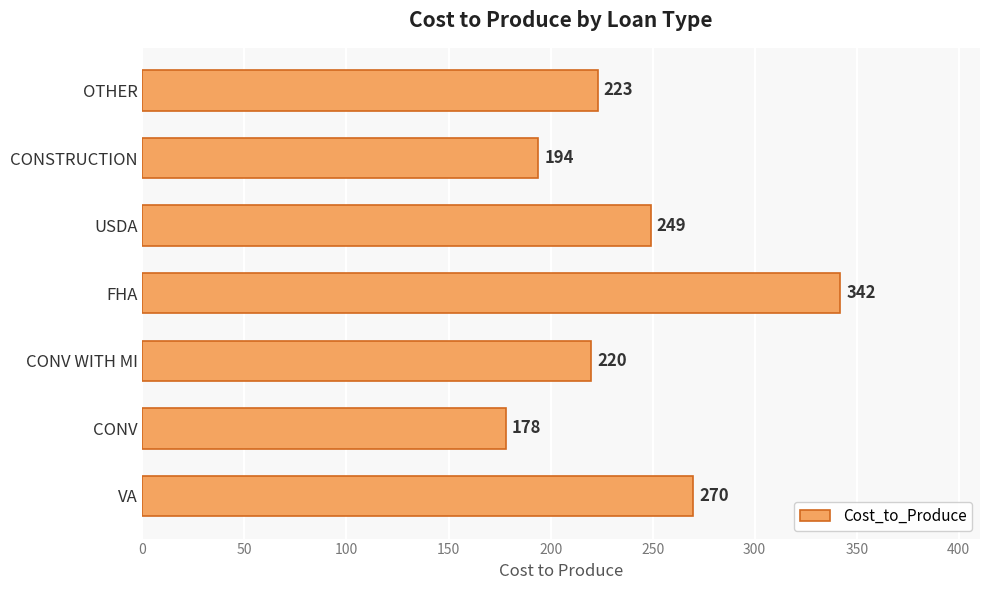

List the labels in order of value, largest first.

FHA, VA, USDA, OTHER, CONV WITH MI, CONSTRUCTION, CONV